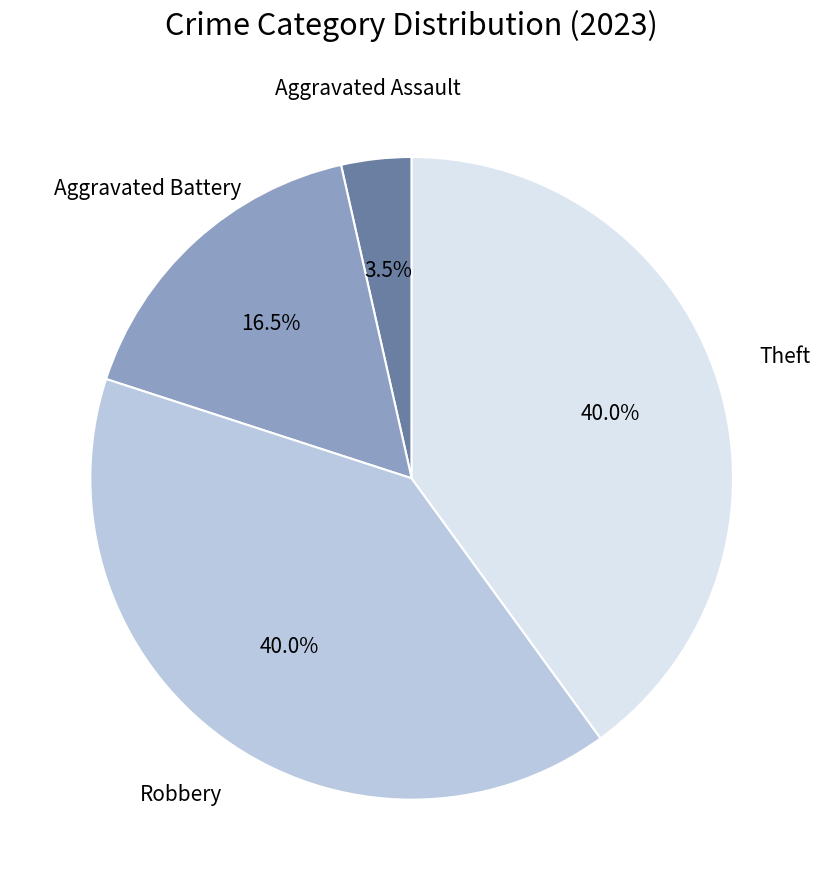

Is there any slice that represents more than half of the pie?

No